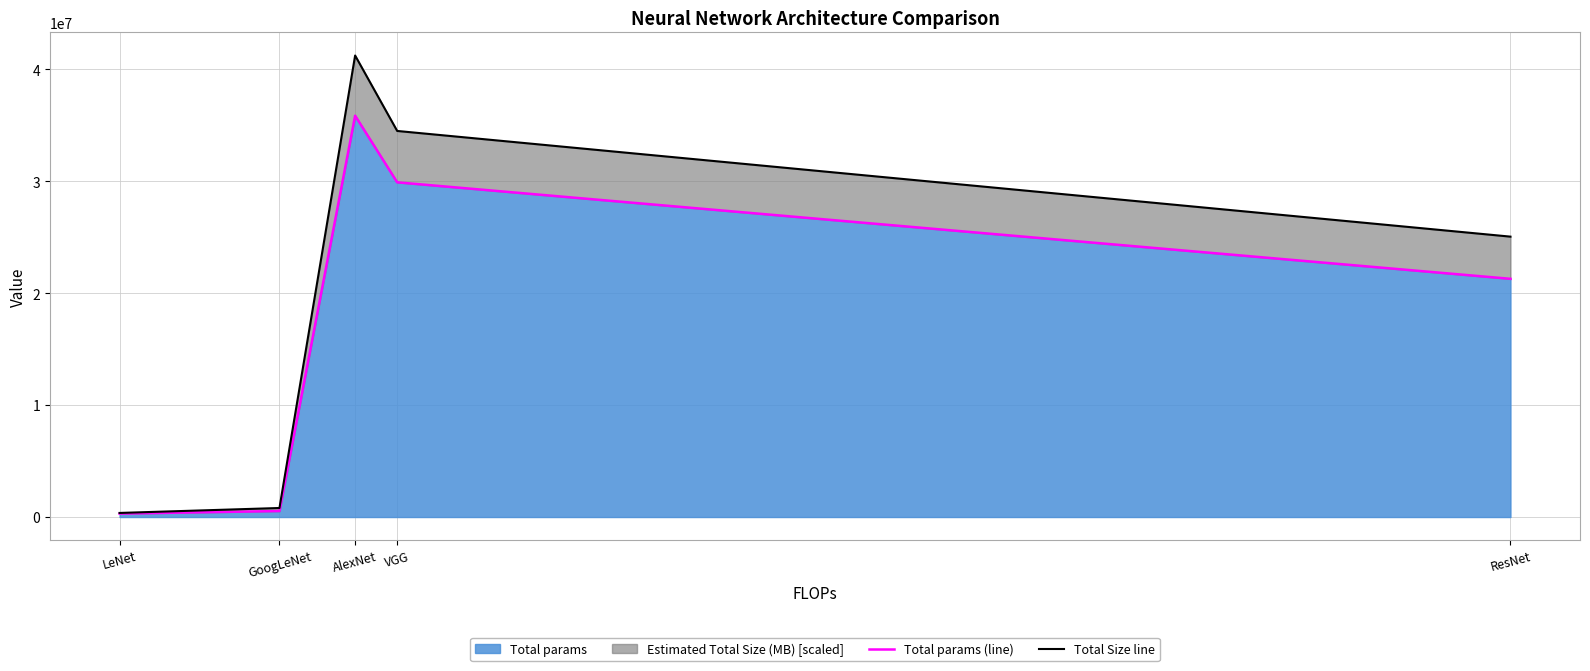

Is the value of Total Size line at AlexNet greater than the value of Total params (line) at AlexNet?

Yes